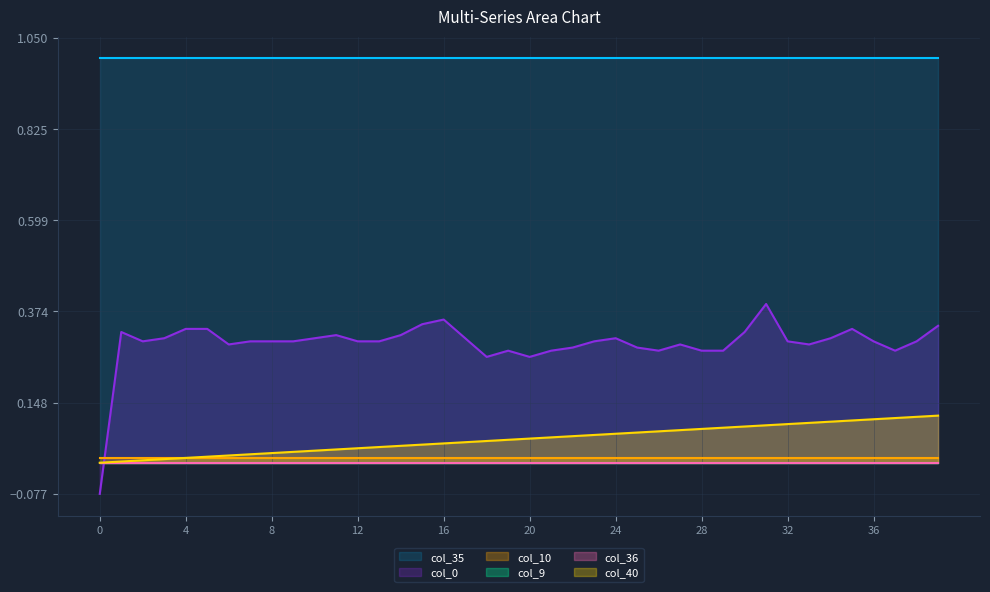

Count the col_0 values in the range 0 to 1.

39